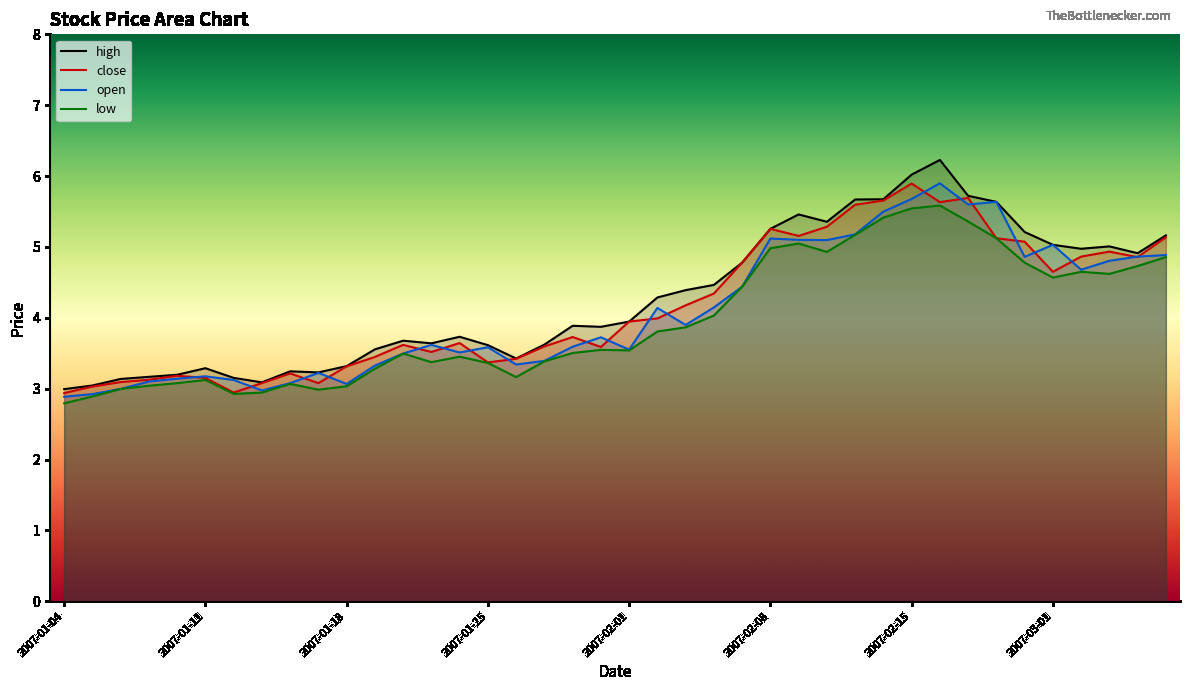

True or false: low has a value of 2.1 at 2007-01-25.

False